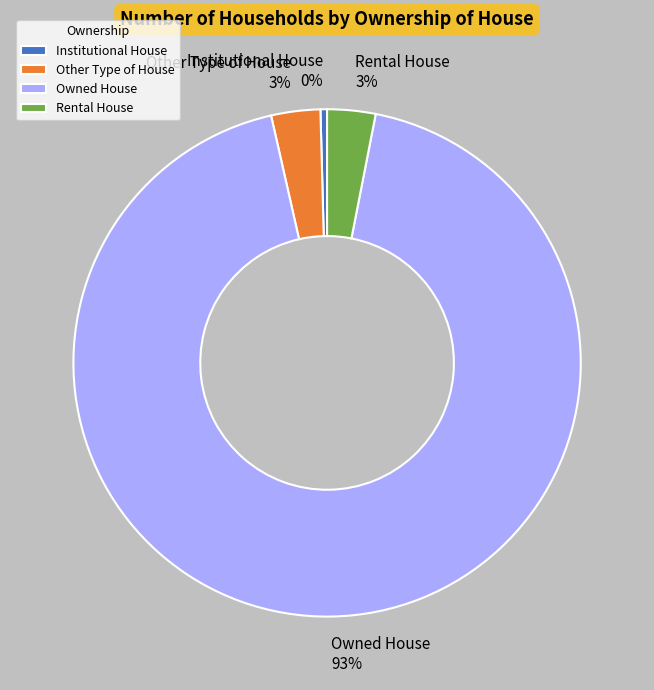

Which slice is the largest?

Owned House